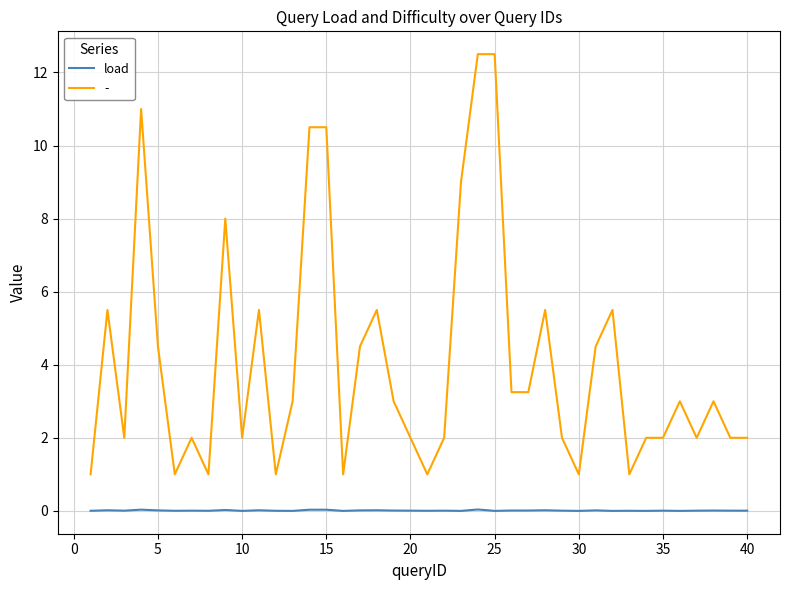

List the series in order of their overall mean, highest first.

-, load